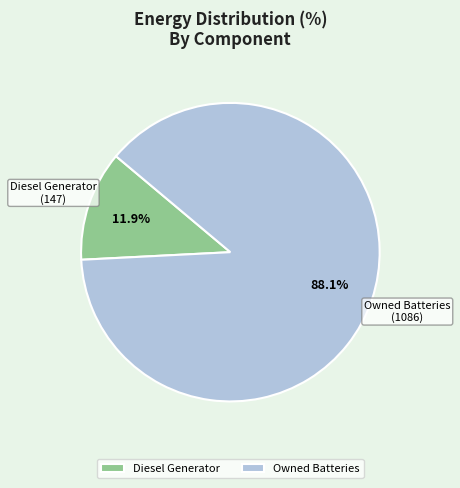

How many slices are in this pie chart?

2